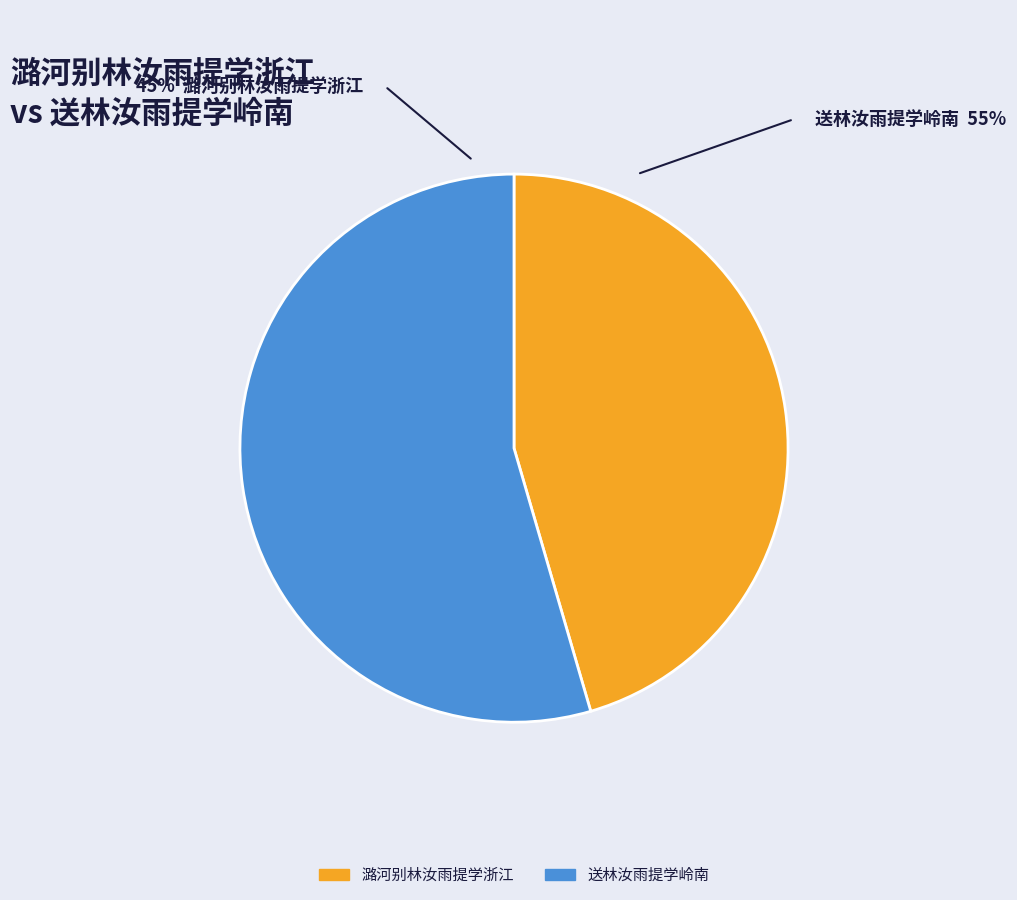

Rank the categories by value from highest to lowest.

送林汝雨提学岭南, 潞河别林汝雨提学浙江